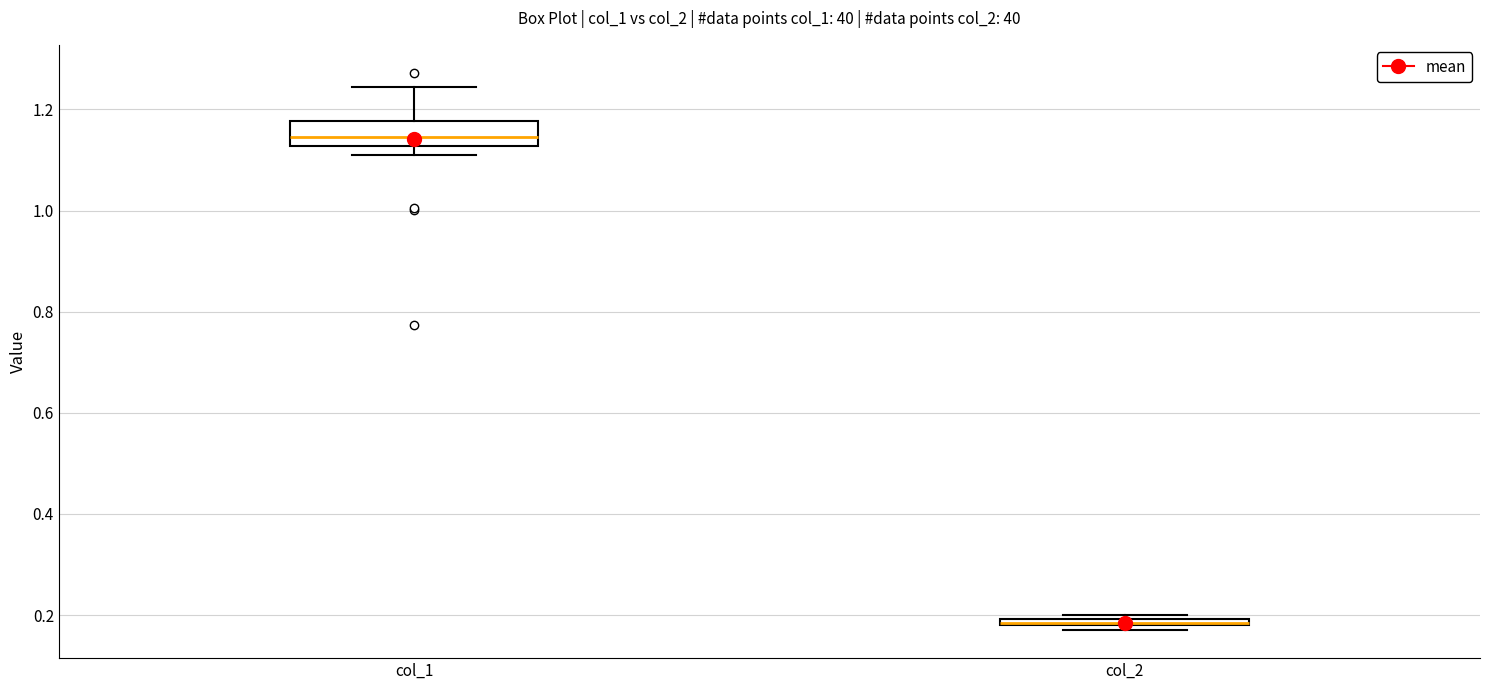

Where is the lower edge of the box for col_2 on the y-axis? The values are not printed on the chart, so give them approximately, as read against the axis.

0.18